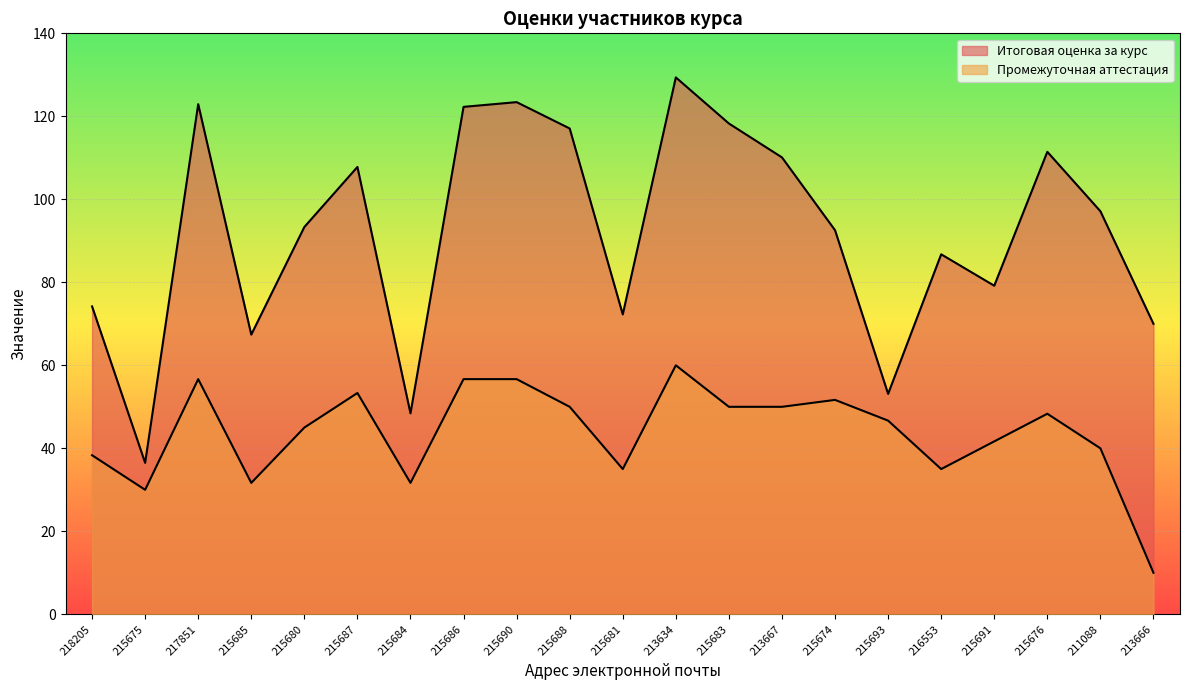

What is the value of the Итоговая оценка за курс point at the 2nd from the left?

36.5